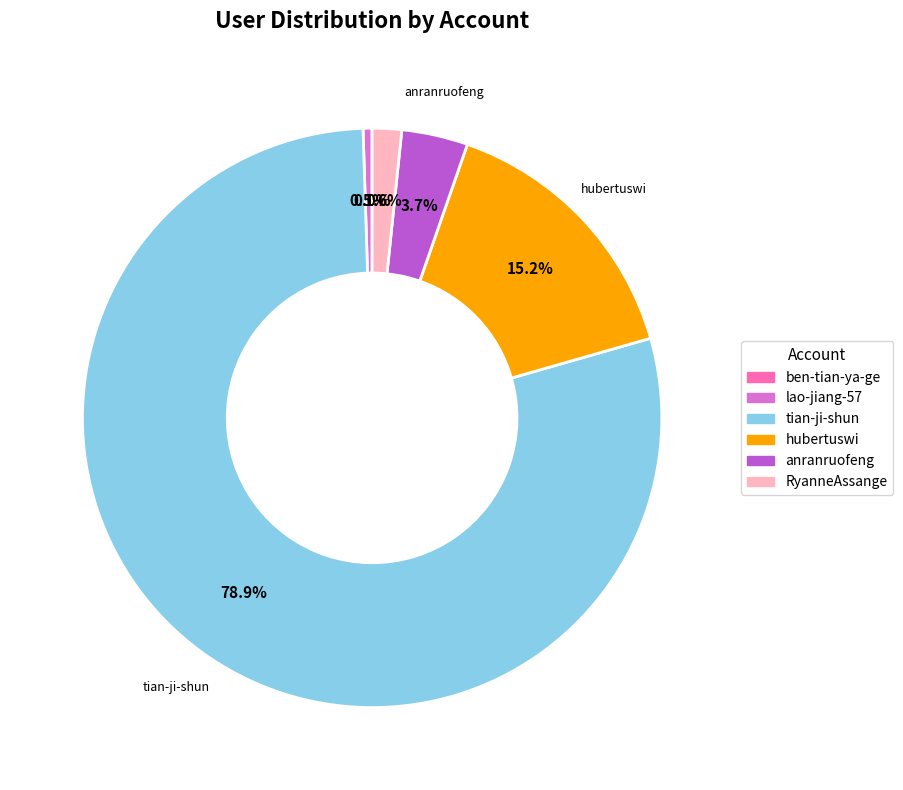

Does any single category account for the majority?

Yes